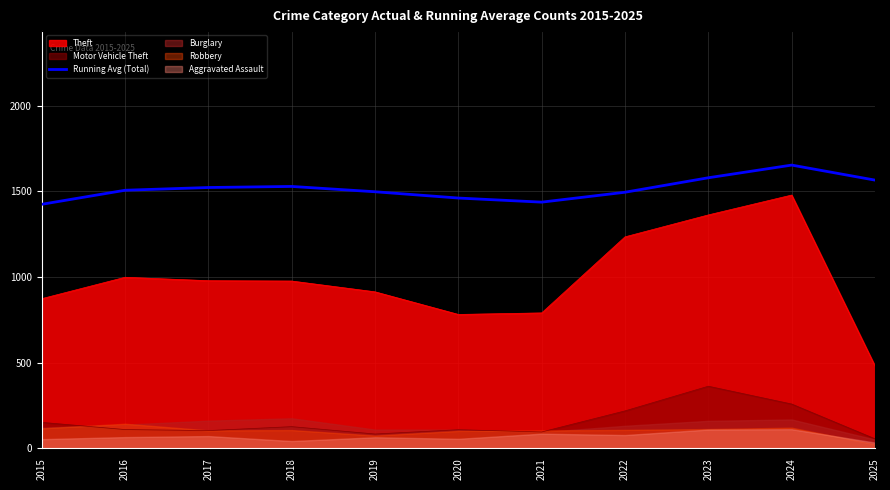

Read the value at 2015.

1425.0